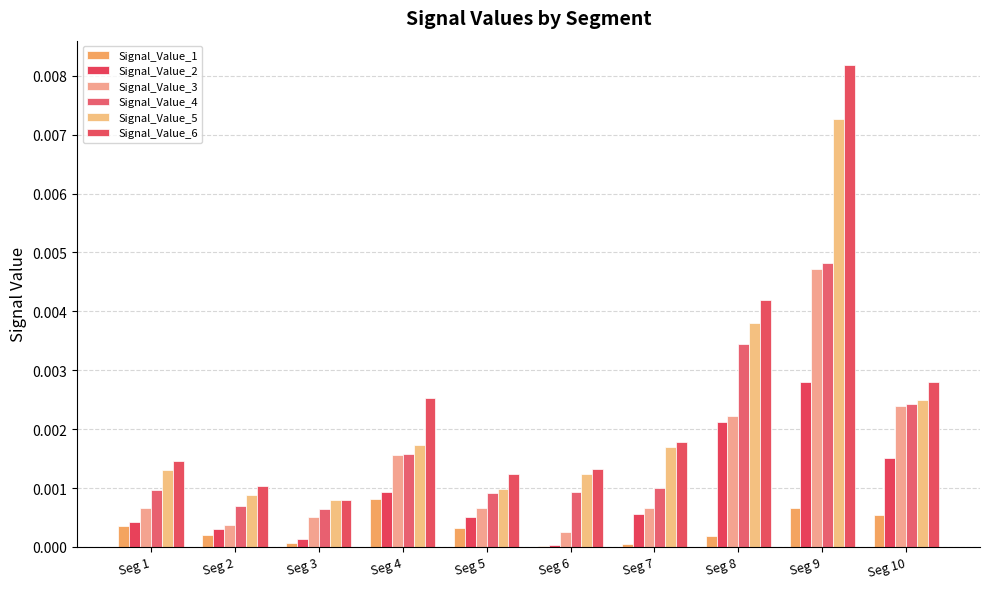

At which label does Signal_Value_6 reach its peak?

Seg 9